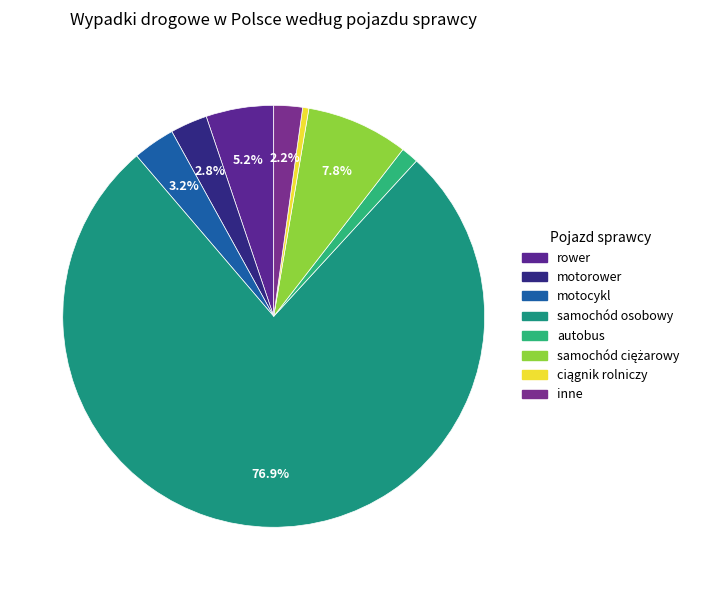

How many slices are in this pie chart?

8